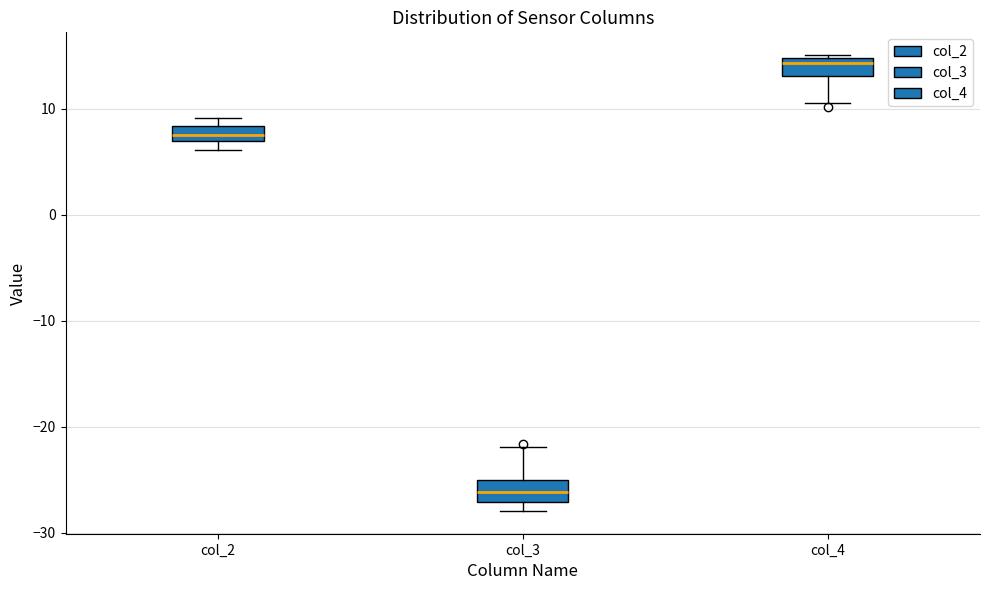

Where is the upper edge of the box for col_2 on the y-axis? The values are not printed on the chart, so give them approximately, as read against the axis.

8